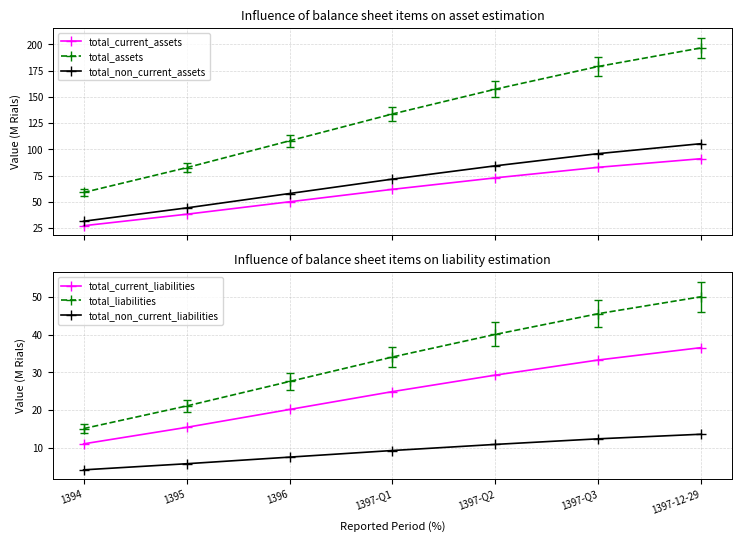

What is the maximum value for total_liabilities?

50.1